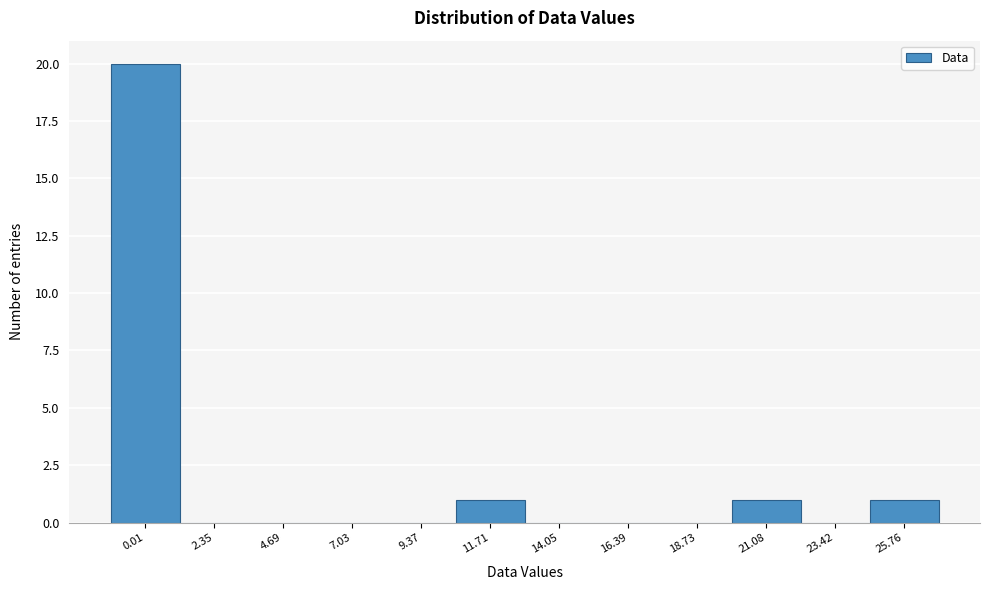

Reading left to right, transcribe all the data shown in this chart.

0.01=20	2.35=0	4.69=0	7.03=0	9.37=0	11.71=1	14.05=0	16.39=0	18.73=0	21.08=1	23.42=0	25.76=1